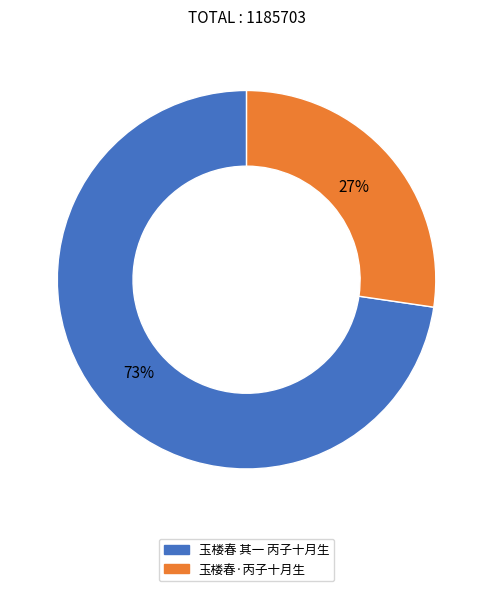

What percentage is the 玉楼春 其一 丙子十月生 slice, to the nearest percent?

73%